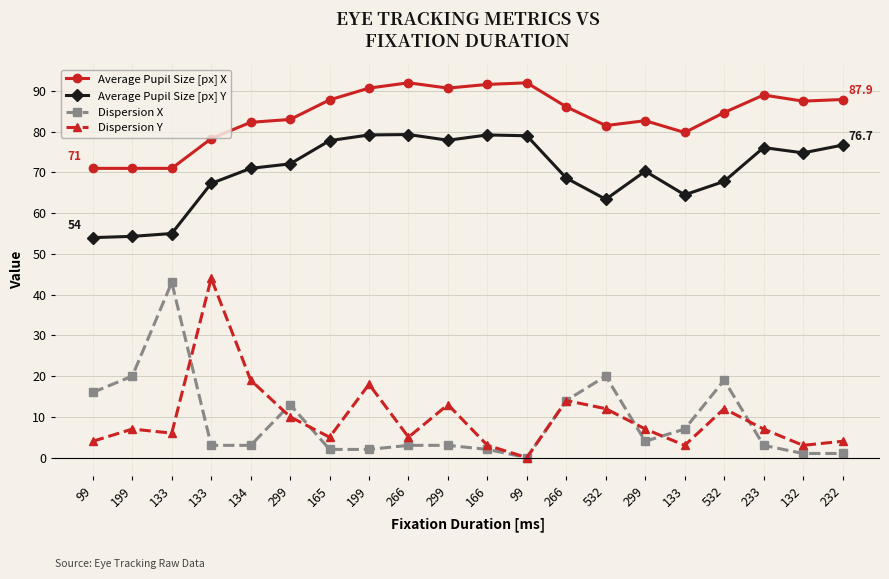

The Dispersion X series shows 18.2 at 266. True or false?

False